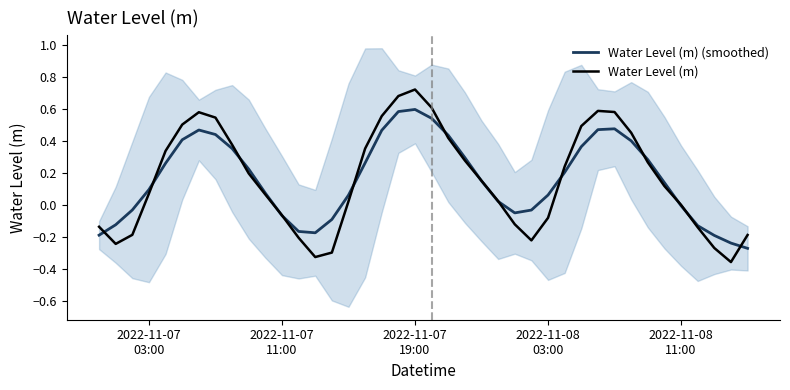

List the series in order of their peak value, lowest first.

Water Level (m) (smoothed), Water Level (m)